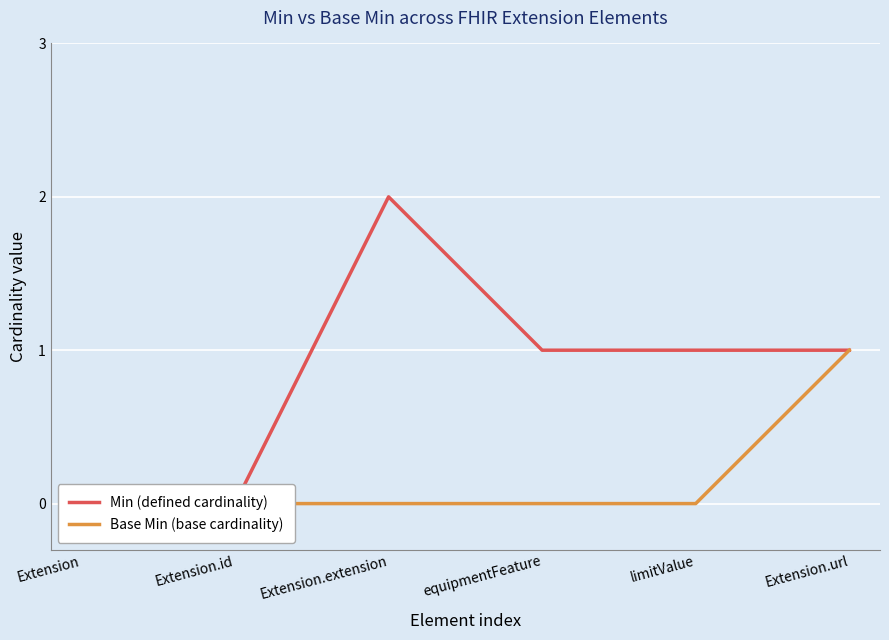

Reading left to right, transcribe all the data shown in this chart.

Min (defined cardinality): Extension=0	Extension.id=0	Extension.extension=2	equipmentFeature=1	limitValue=1	Extension.url=1
Base Min (base cardinality): Extension=0	Extension.id=0	Extension.extension=0	equipmentFeature=0	limitValue=0	Extension.url=1